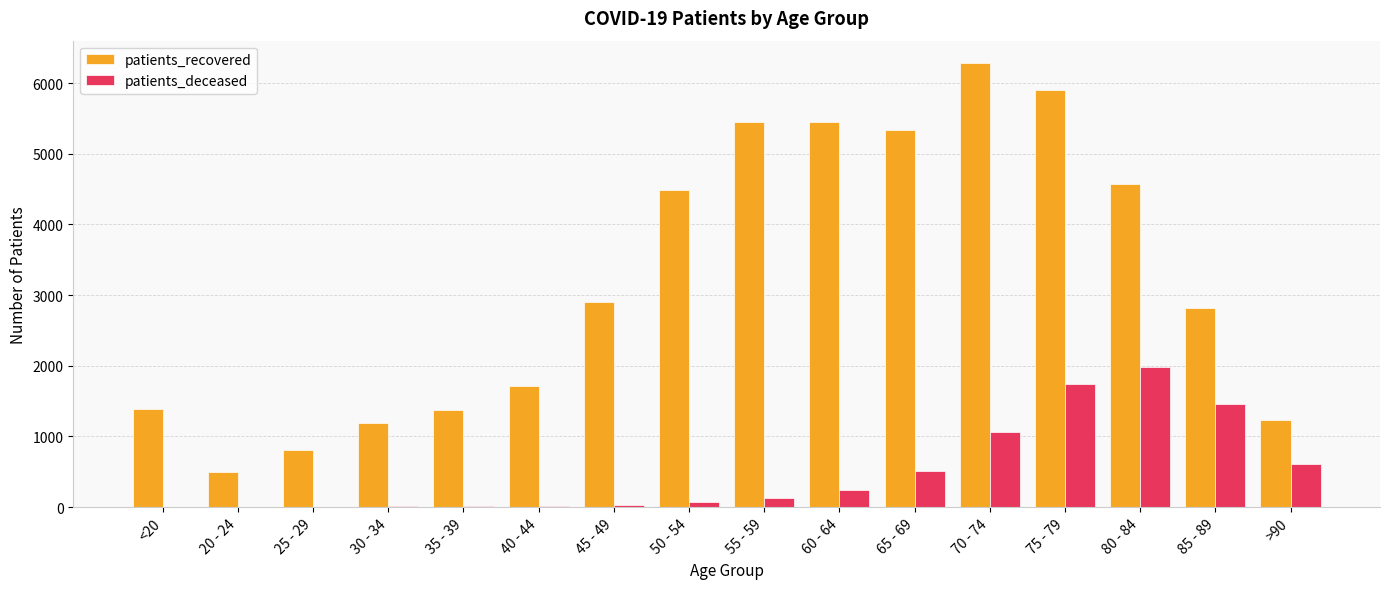

Which series changed the most between 75 - 79 and 80 - 84?

patients_recovered